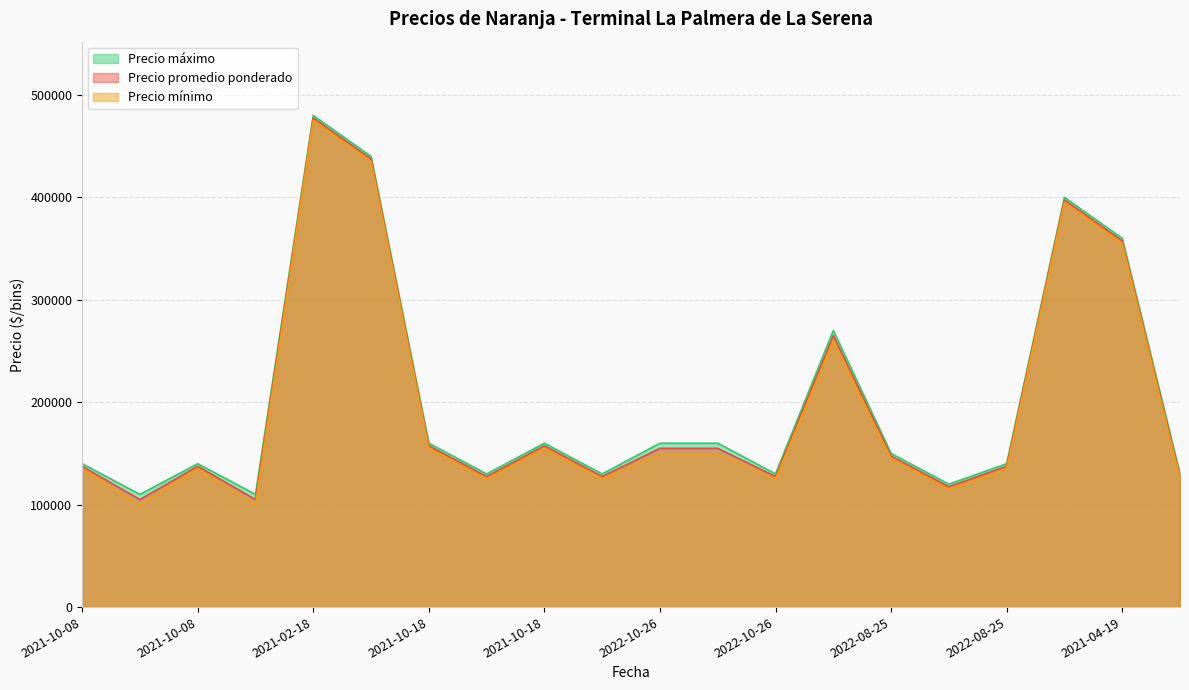

What is the value of the Precio máximo point at the 15th from the left?

150000